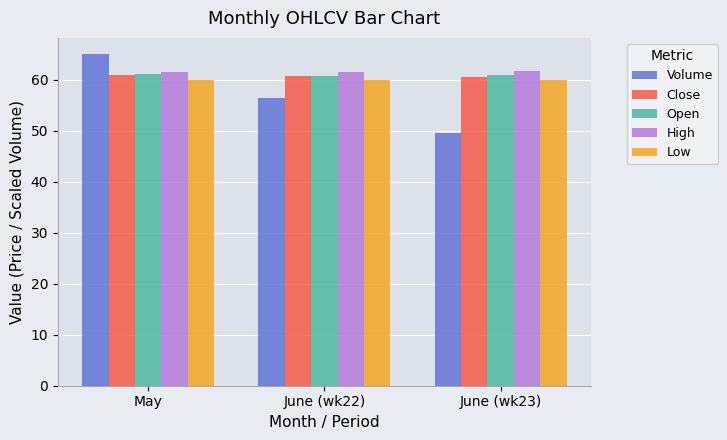

Between May and June (wk22), which series saw the biggest shift?

Volume